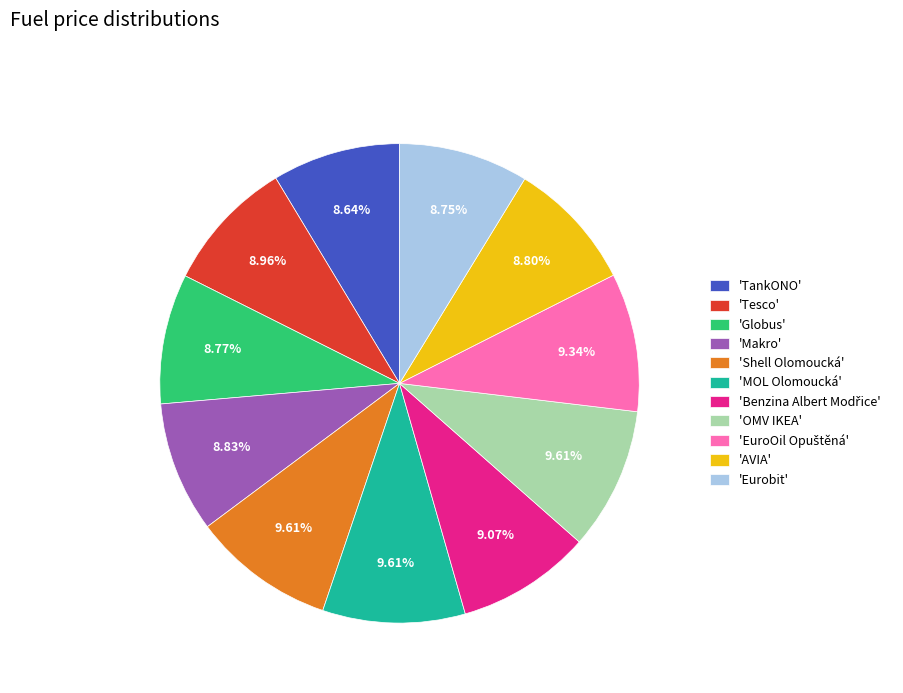

Is the sum of 'Shell Olomoucká' and 'Makro' greater than half?

No